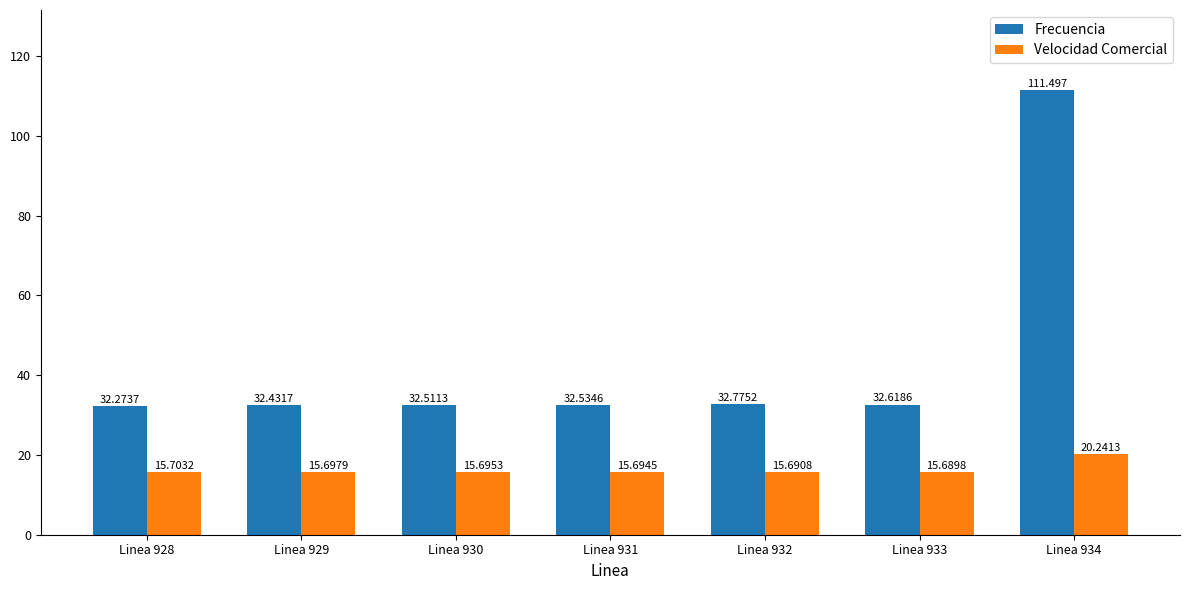

What is the value of the Frecuencia bar at the 5th from the left?

32.8